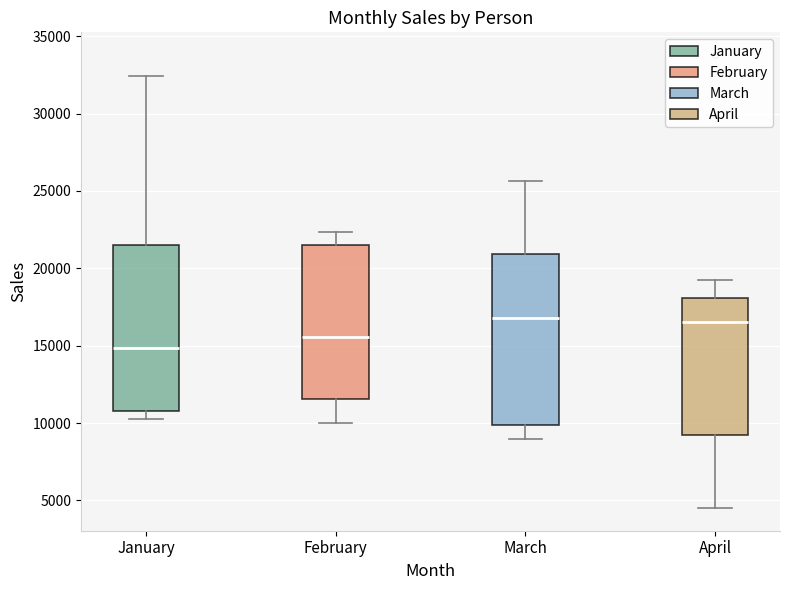

Reading left to right, read every box against the y-axis: the position of its median line, the range the box covers, and the ends of its whiskers. The values are not printed on the chart, so give them approximately, as read against the axis.

January: median 15000, box 11000 to 21500, whiskers 10500 to 32500
February: median 15500, box 11500 to 21500, whiskers 10000 to 22500
March: median 17000, box 10000 to 21000, whiskers 9000 to 25500
April: median 16500, box 9000 to 18000, whiskers 4500 to 19500